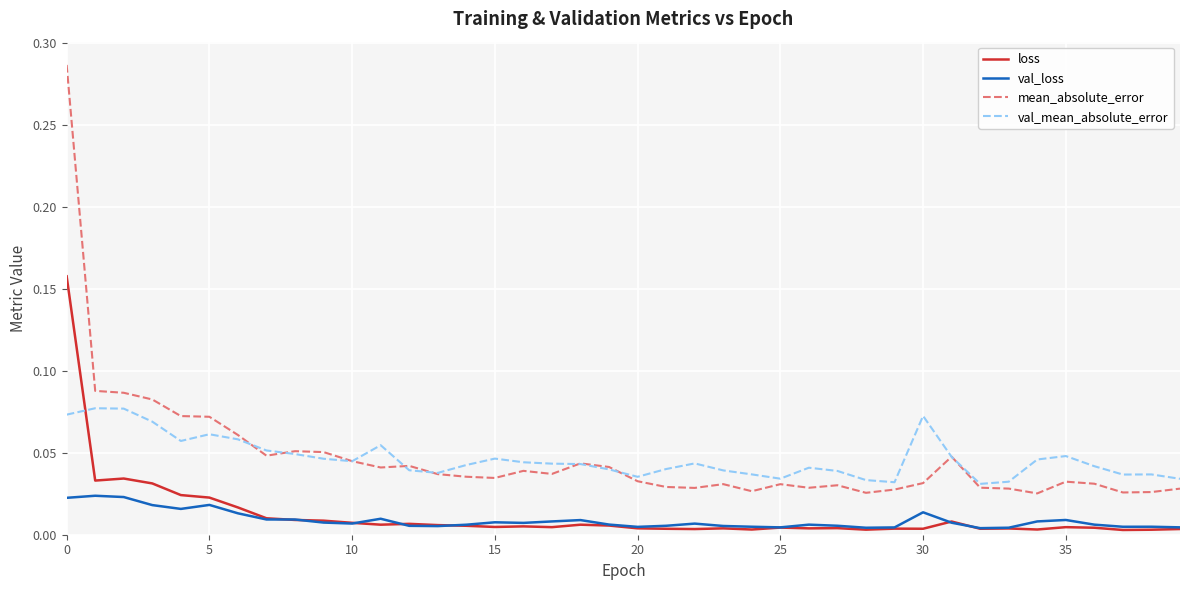

Rank the series by their maximum value, from lowest to highest.

val_loss, val_mean_absolute_error, loss, mean_absolute_error